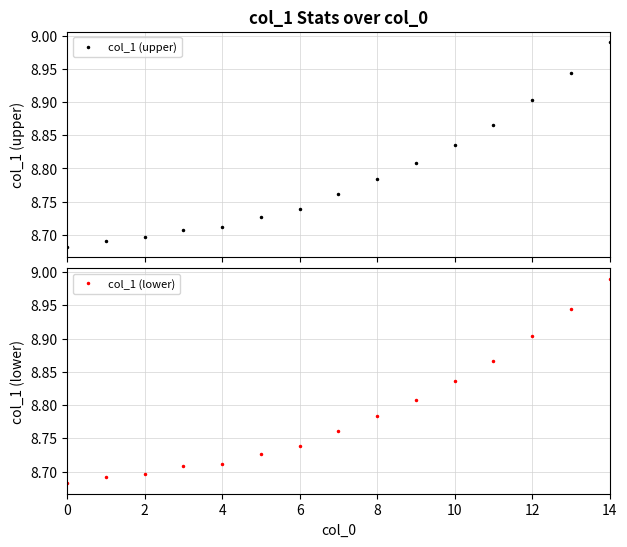

Which category has the highest value in the col_1 (lower) series?

14